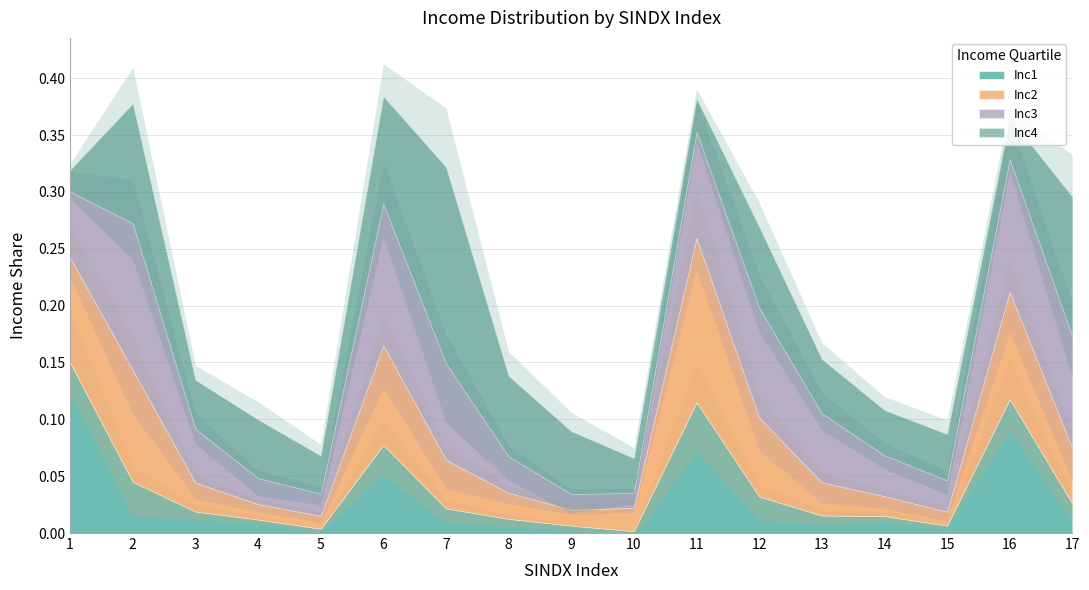

Is it true that Inc1 equals 0.0 at 7?

False